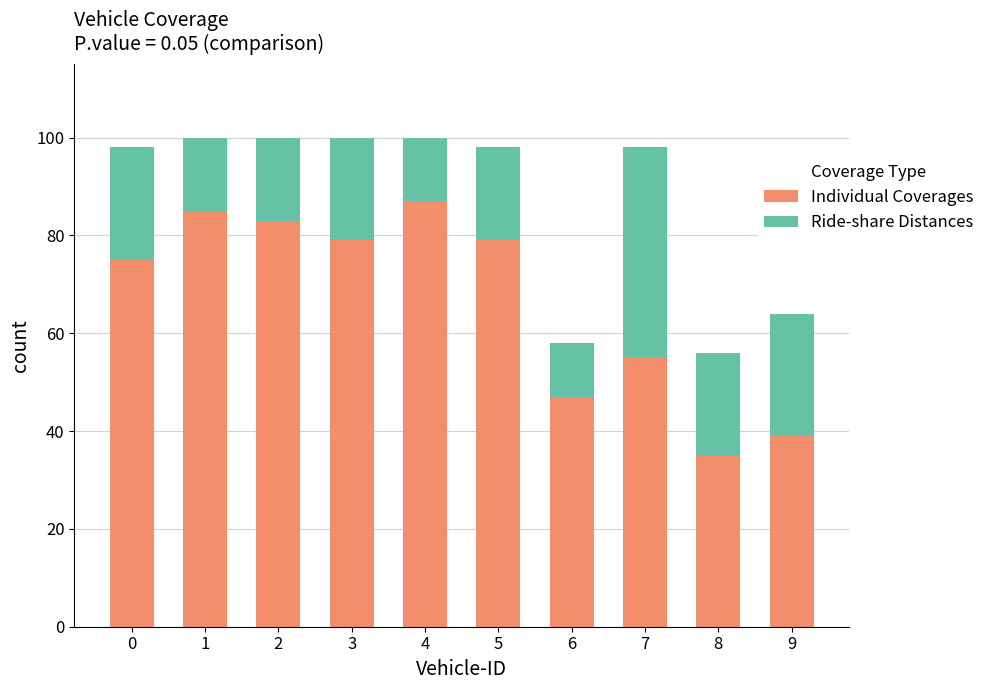

What is the lowest value of the Individual Coverages series?

35